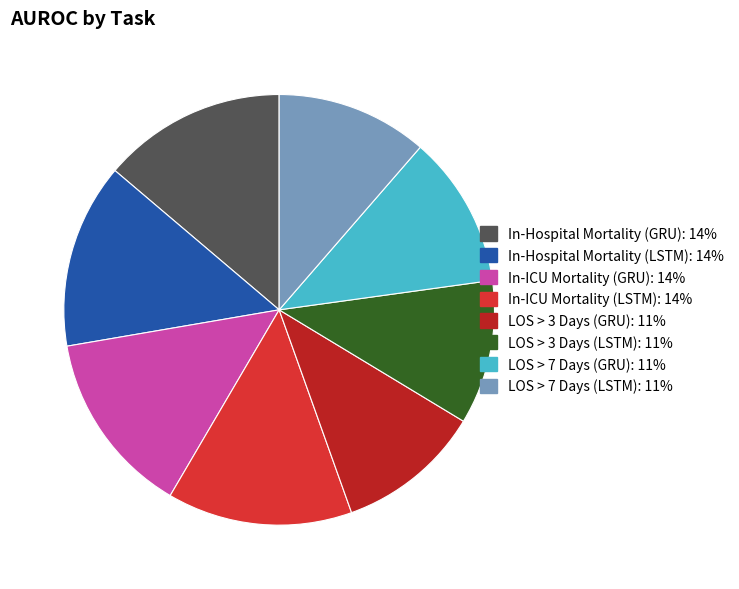

True or false: LOS > 3 Days (GRU) accounts for 11% of the total.

True